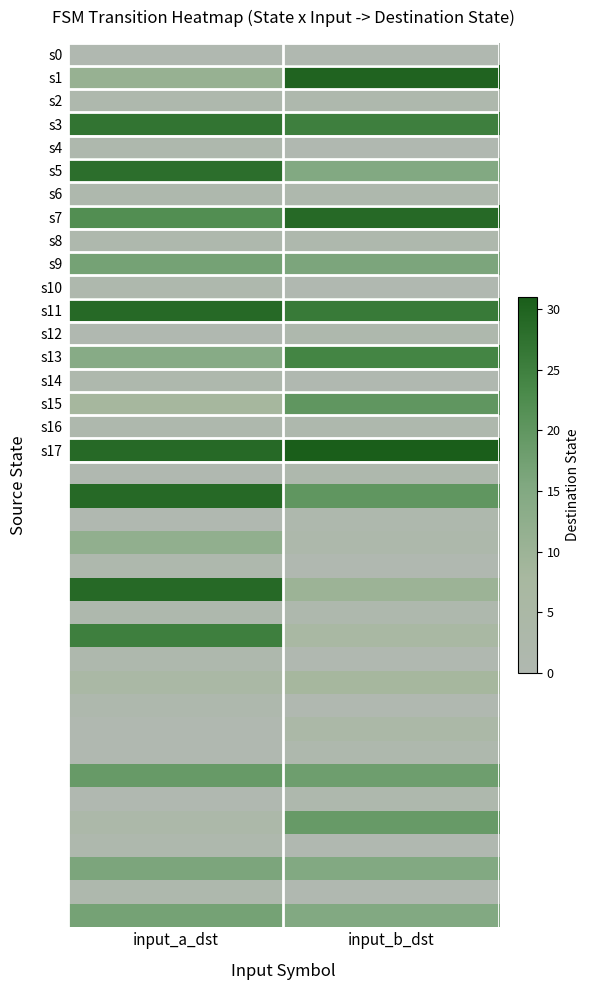

Which category has the lowest value across all series?

input_a_dst